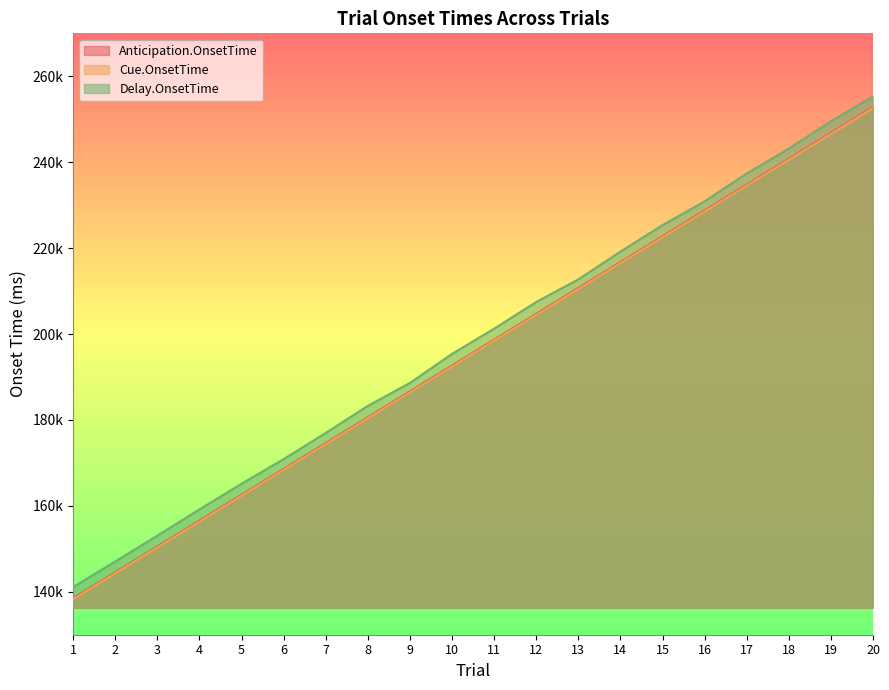

The Delay.OnsetTime series shows 255291 at 20. True or false?

True